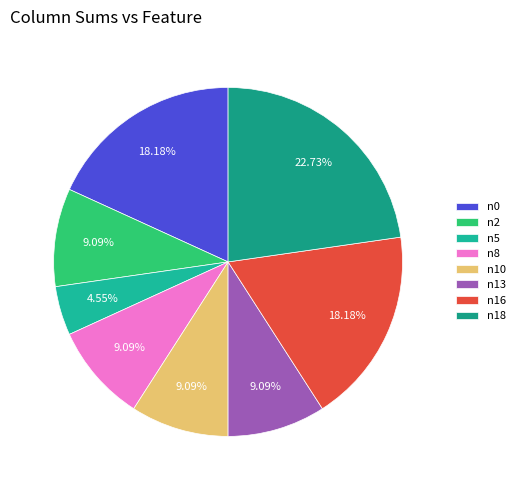

Does any single category account for the majority?

No